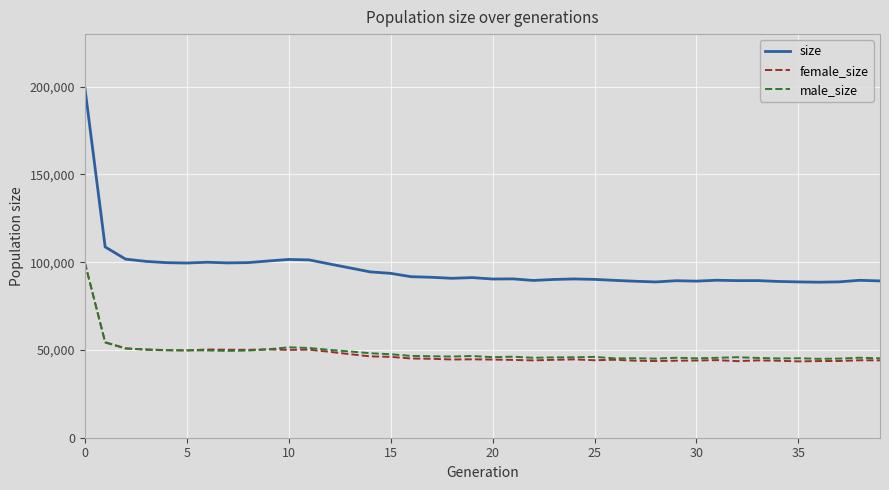

How many lines are shown in the chart?

3